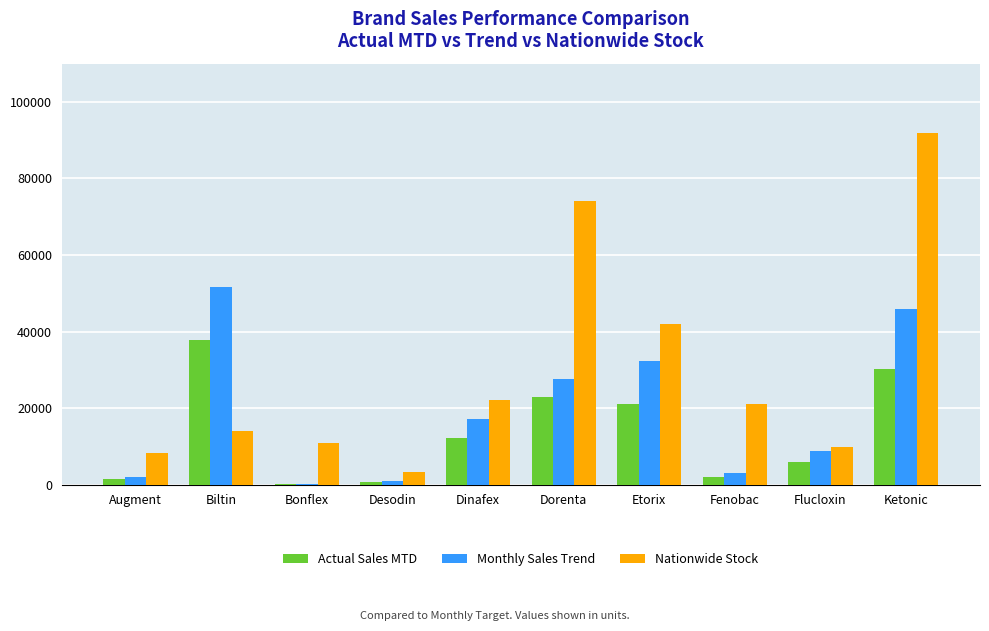

Which series has the widest spread of values?

Nationwide Stock